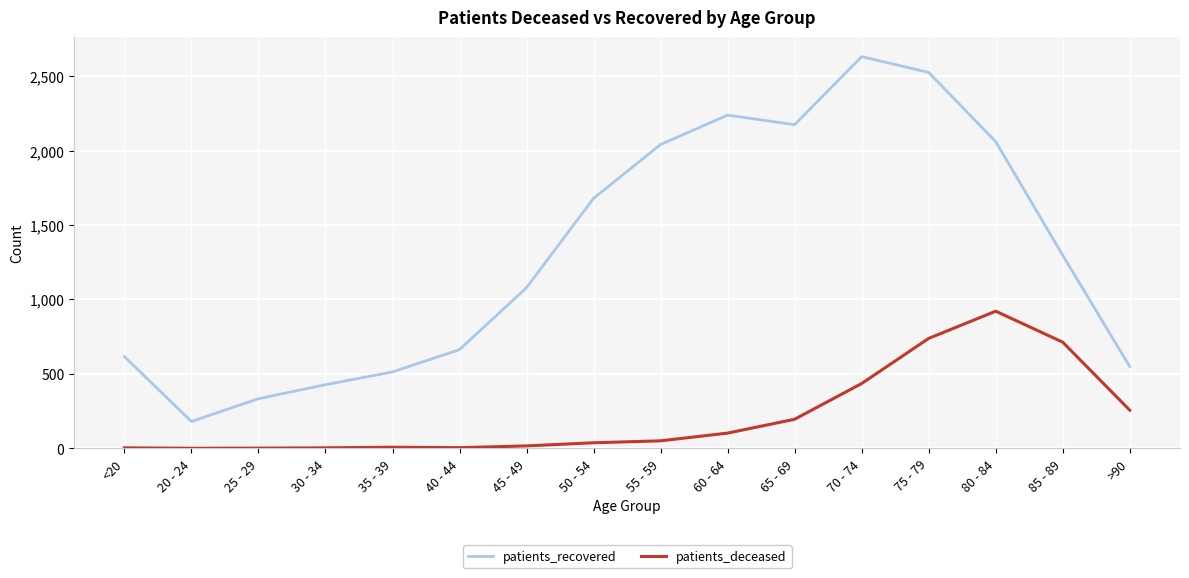

What position from the left is >90?

16